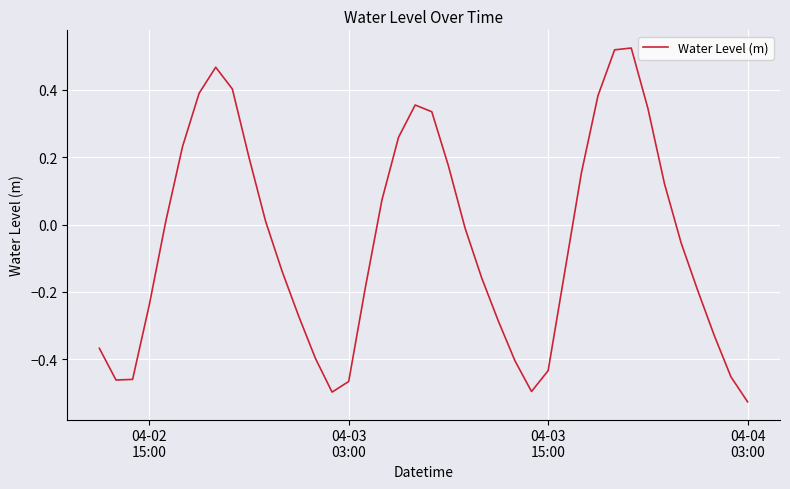

What is the difference between the maximum and minimum values?

1.0